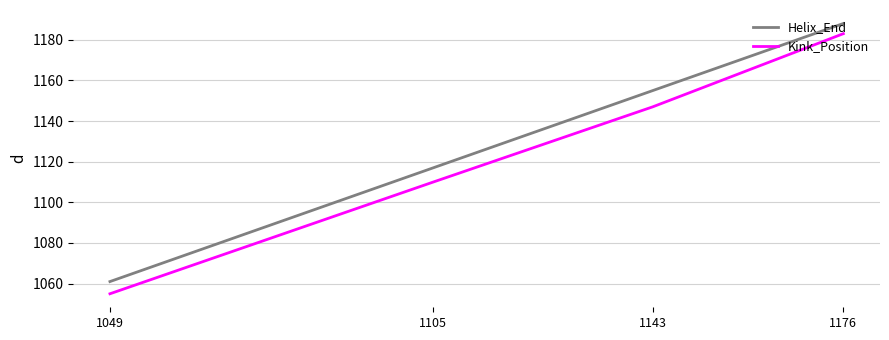

How many values in the Helix_End series are below 1155?

2